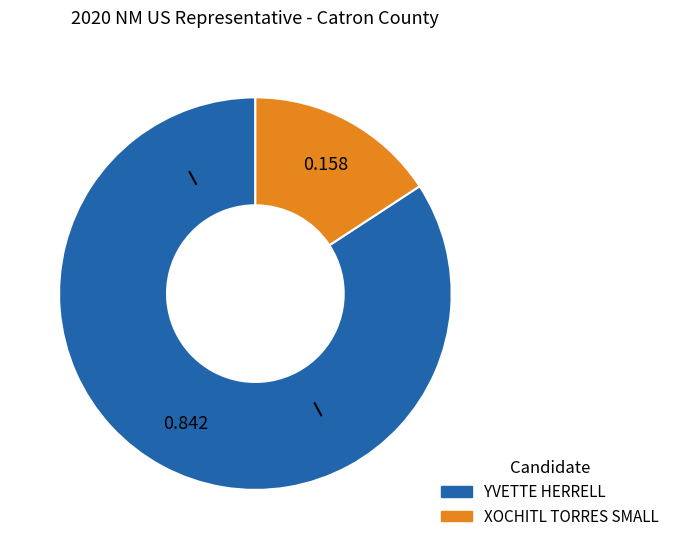

Which category has the smallest portion of the pie?

XOCHITL TORRES SMALL